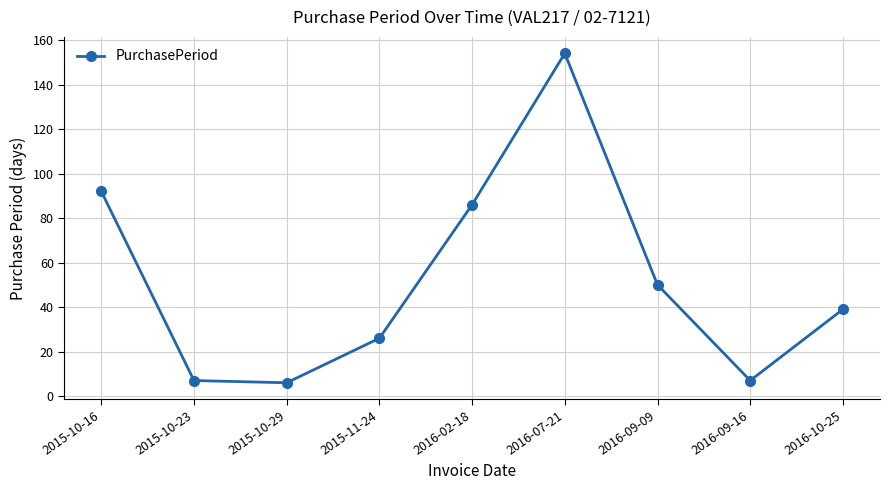

True or false: the data shows 7 at 2015-10-23.

True